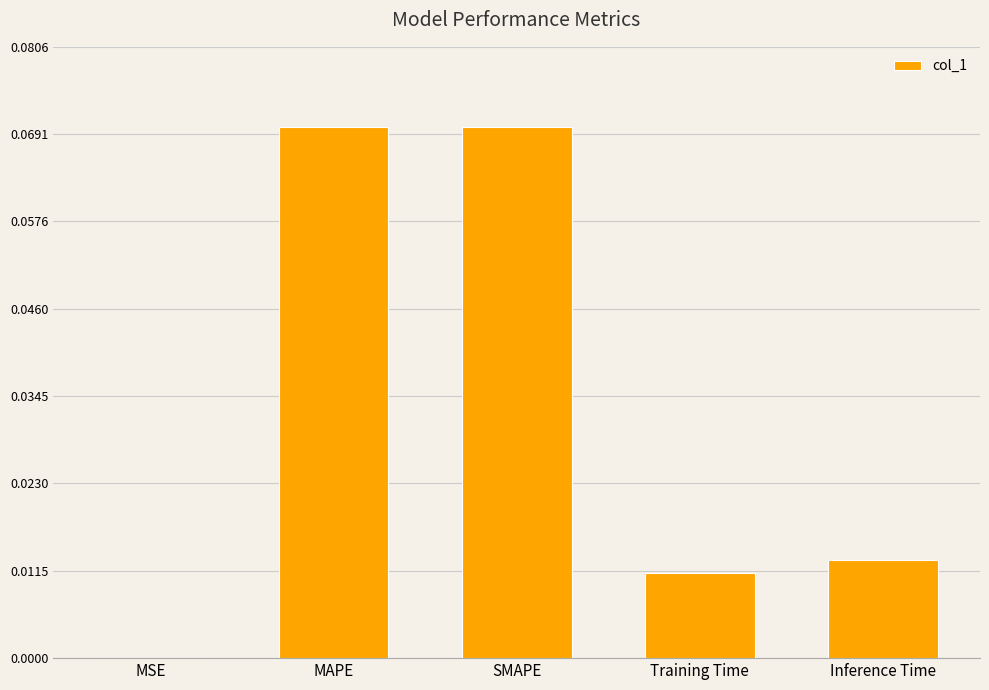

Are the bars horizontal?

No